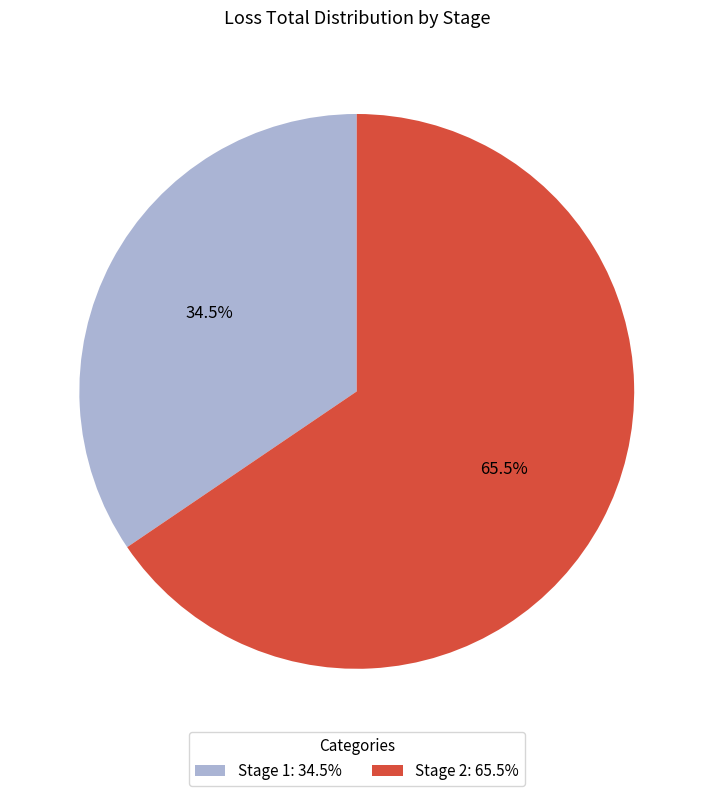

How many segments does this pie chart have?

2